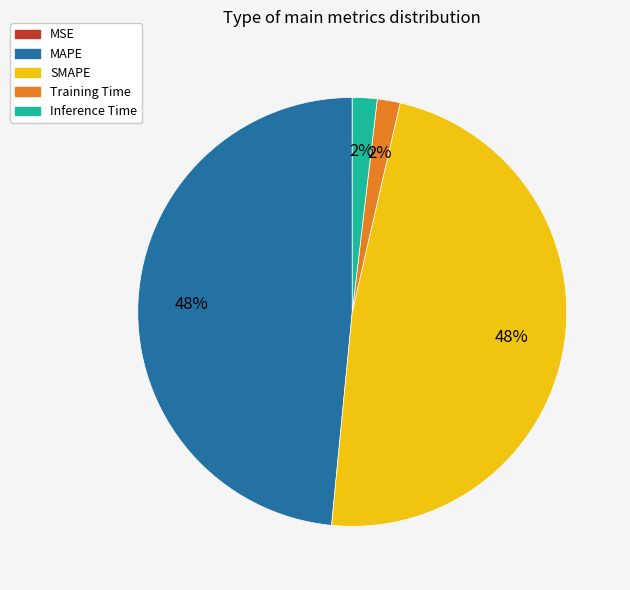

True or false: Inference Time accounts for 14% of the total.

False